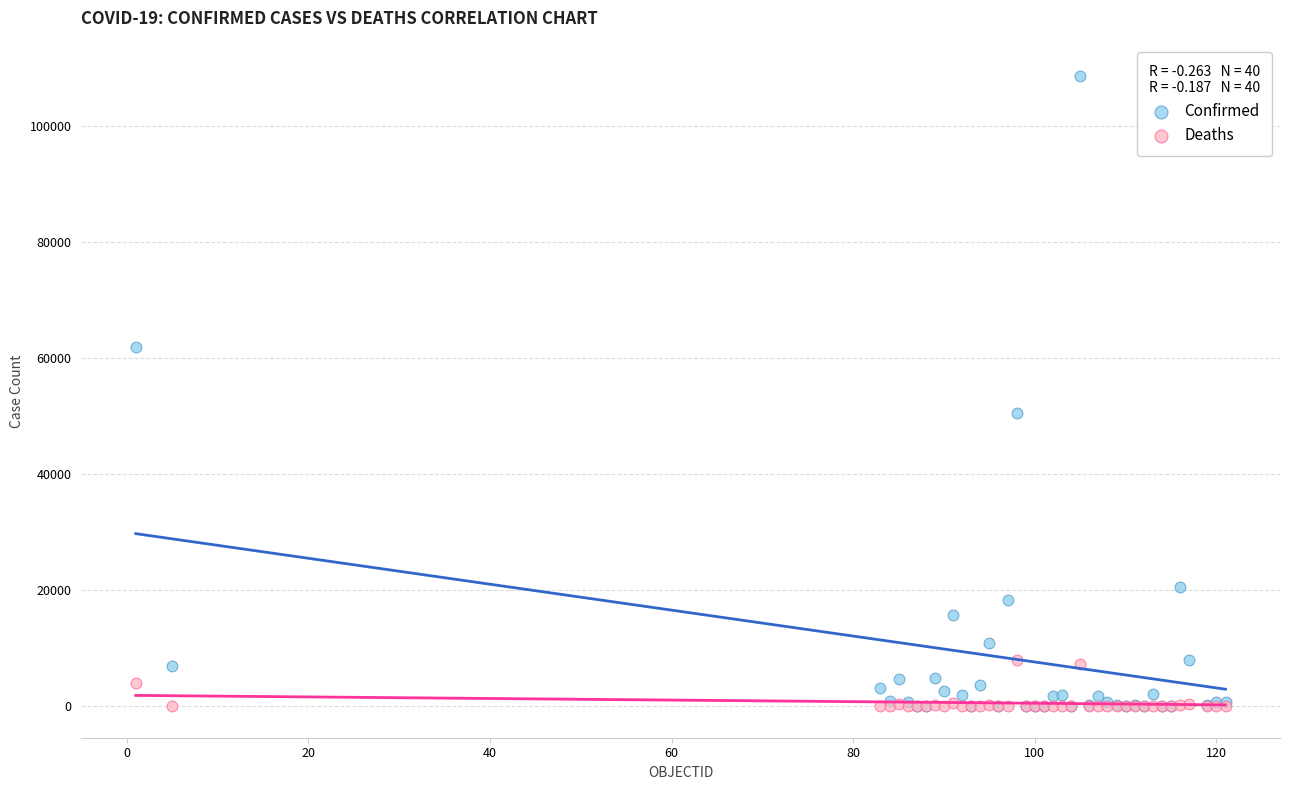

Which series reaches the maximum Y coordinate?

Confirmed